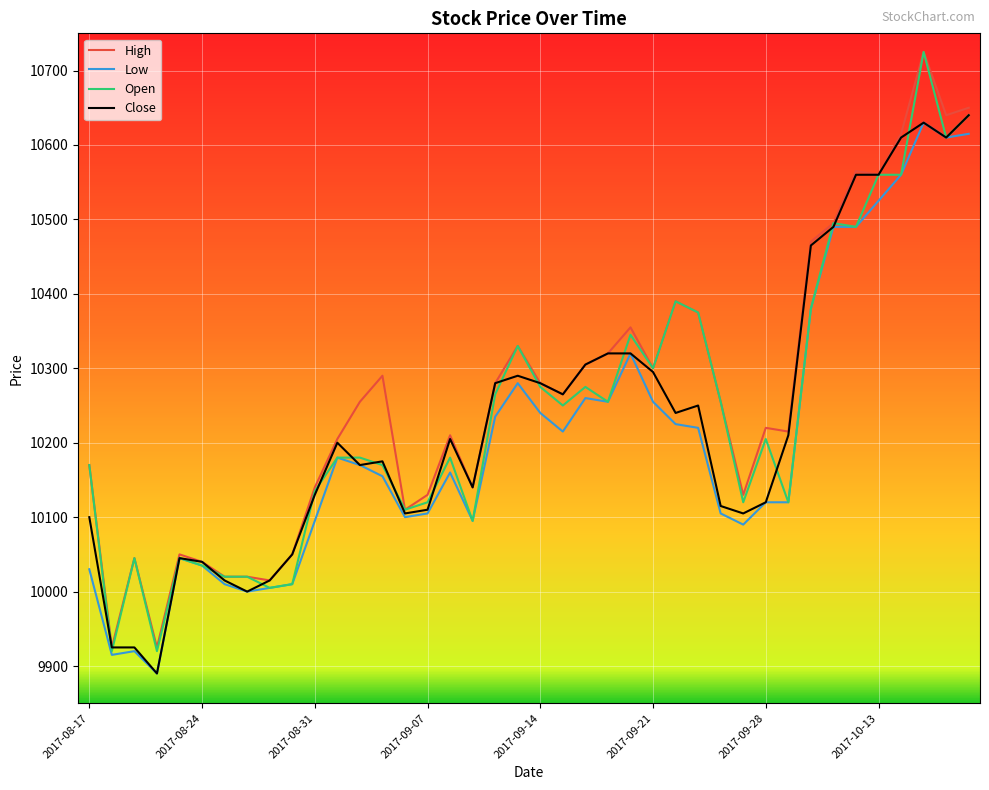

What are all the series names shown in the legend?

High, Low, Open, Close